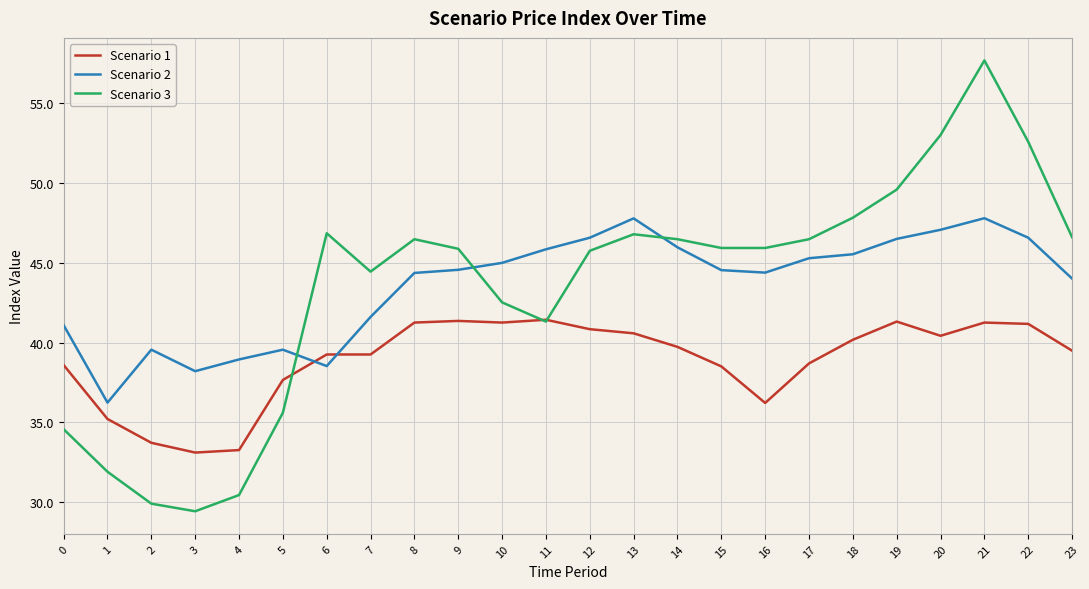

True or false: Scenario 3 has more than 0 interior local peaks.

True